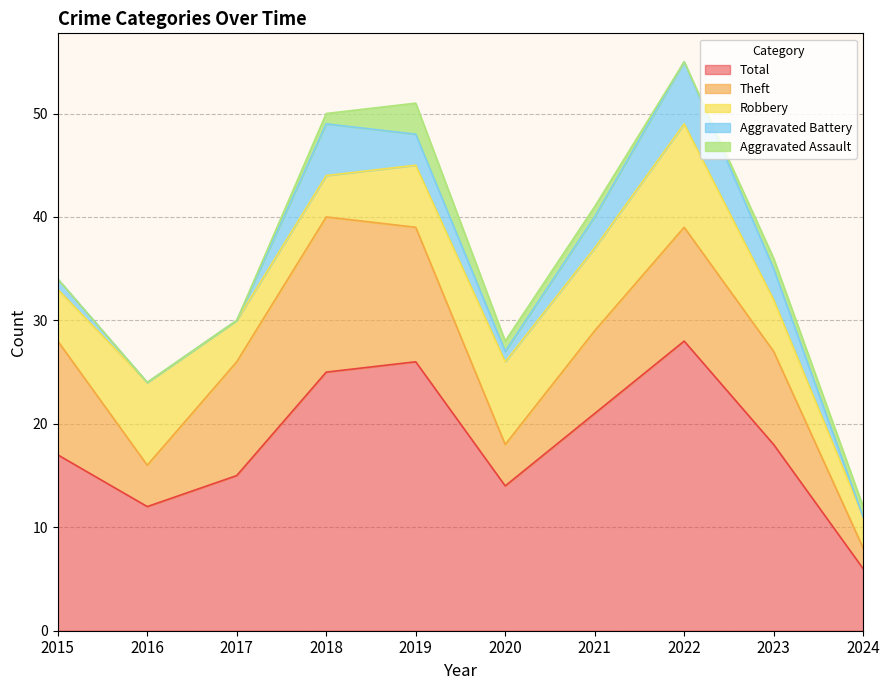

What is the sum of all Aggravated Assault values?

8